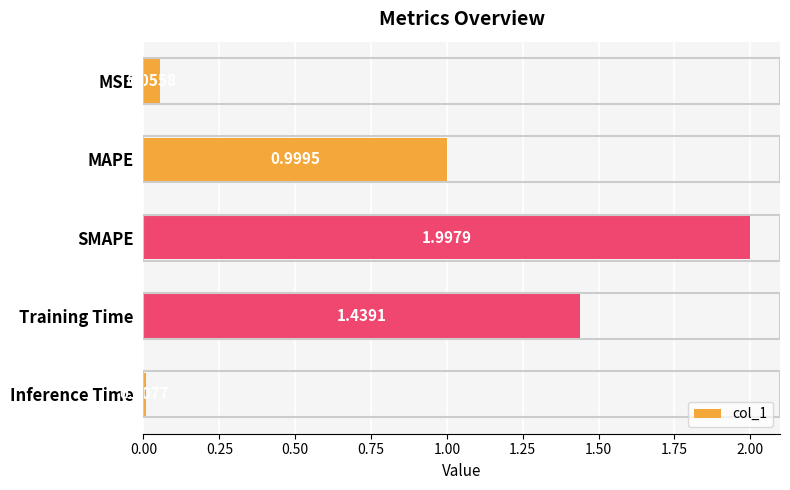

Rank the categories by value from highest to lowest.

SMAPE, Training Time, MAPE, MSE, Inference Time